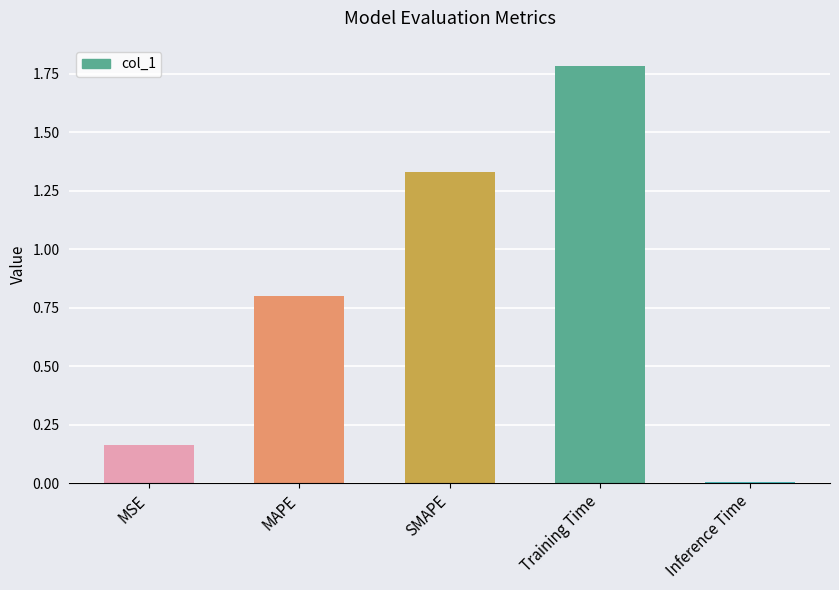

Are the bars grouped side by side (vs. stacked)?

No